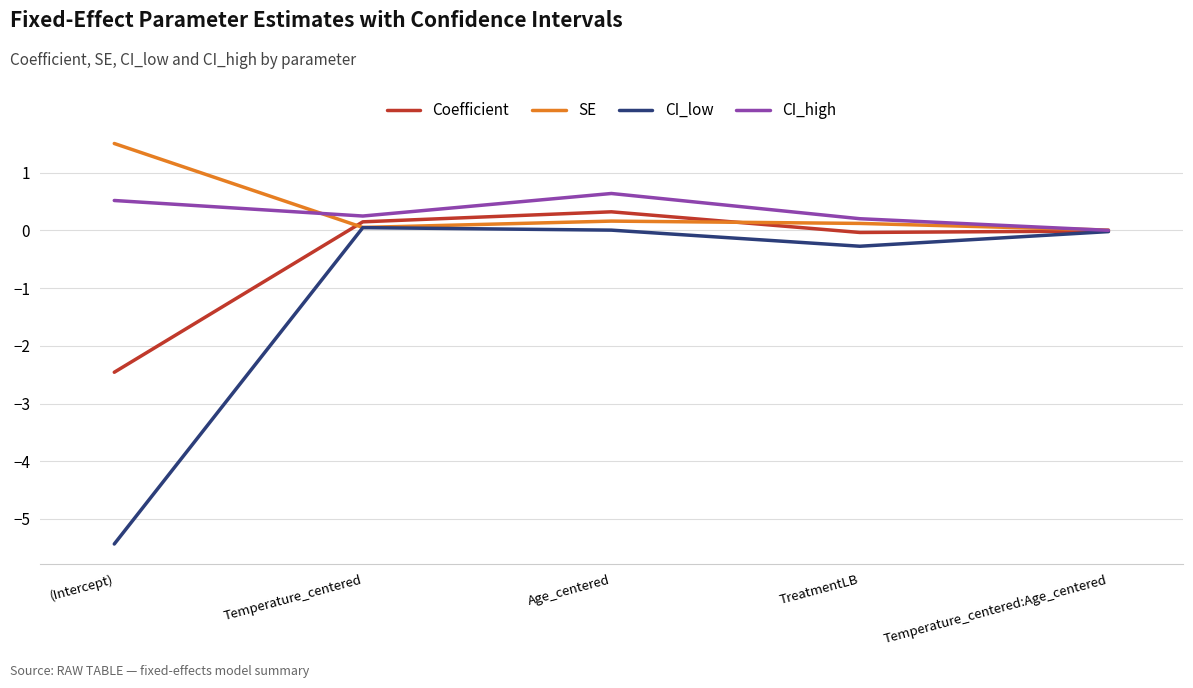

Which series changed the most between Age_centered and Temperature_centered:Age_centered?

CI_high